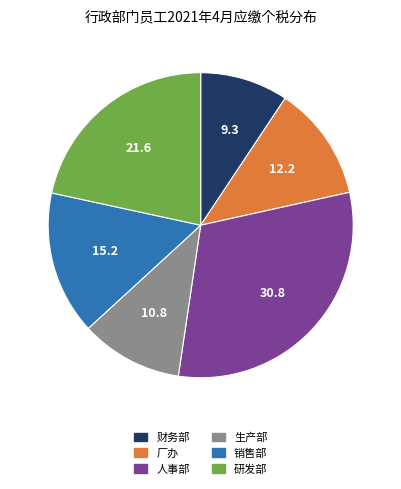

What is the ratio of the value at 人事部 to the value at 研发部?

1.4